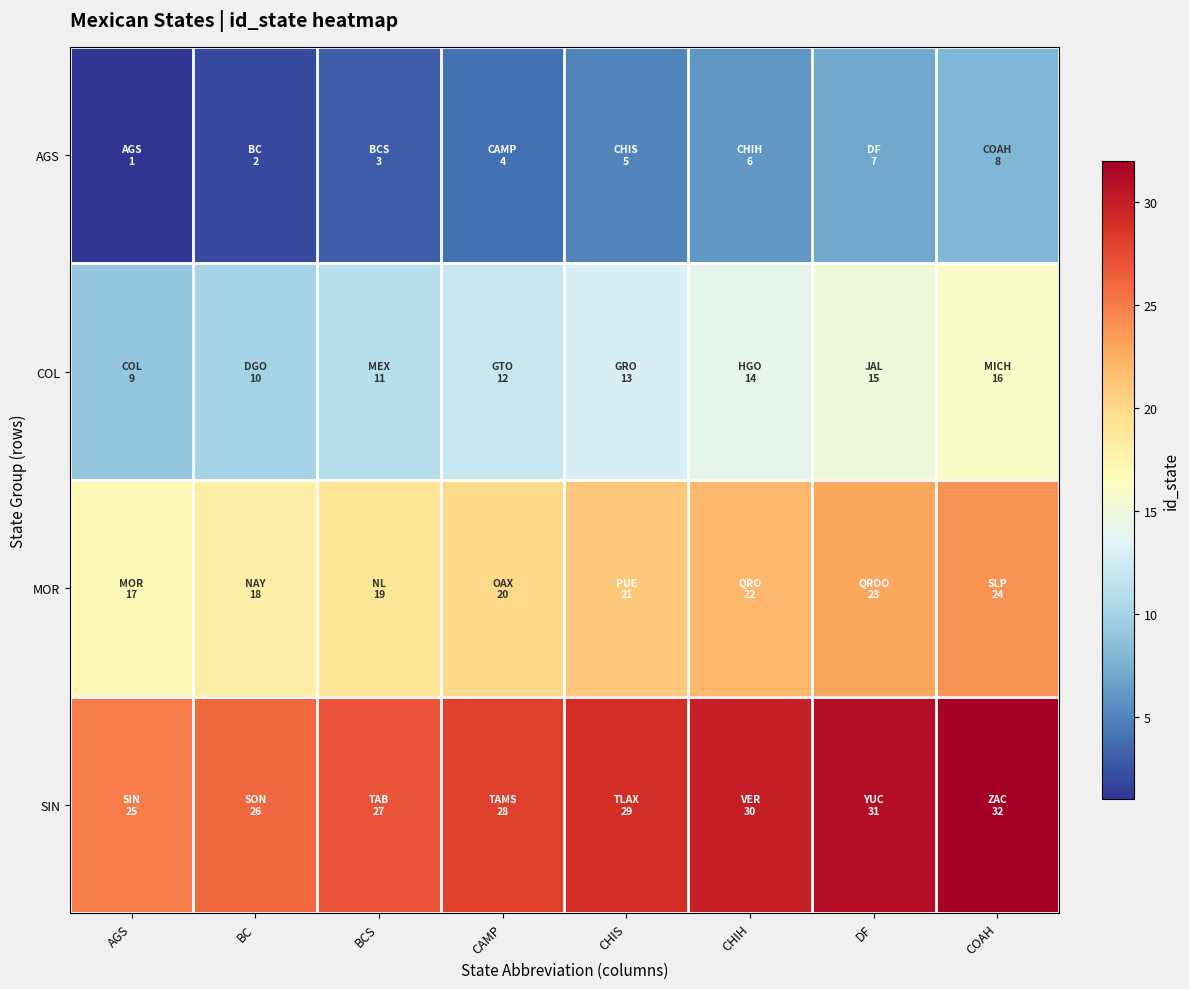

Reading left to right, list all the values displayed in this chart.

AGS: AGS=1	BC=2	BCS=3	CAMP=4	CHIS=5	CHIH=6	DF=7	COAH=8
COL: AGS=9	BC=10	BCS=11	CAMP=12	CHIS=13	CHIH=14	DF=15	COAH=16
MOR: AGS=17	BC=18	BCS=19	CAMP=20	CHIS=21	CHIH=22	DF=23	COAH=24
SIN: AGS=25	BC=26	BCS=27	CAMP=28	CHIS=29	CHIH=30	DF=31	COAH=32